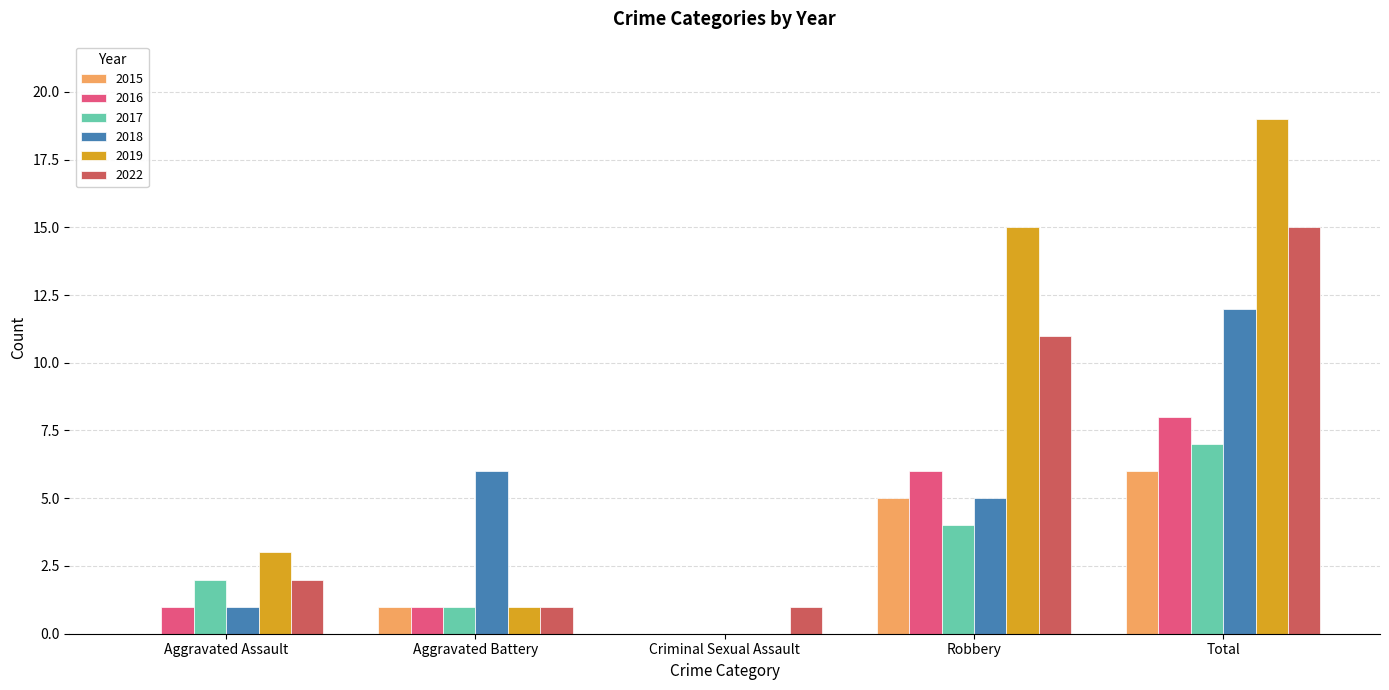

True or false: 2015 has a value of 6 at Total.

True